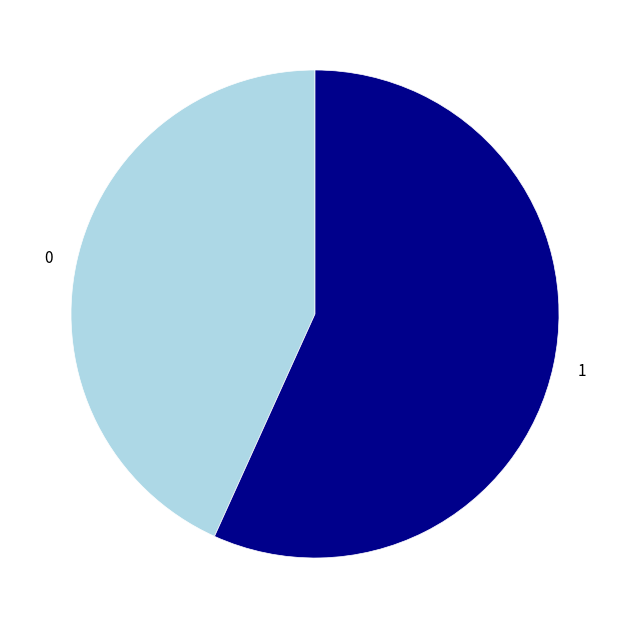

How many segments does this pie chart have?

2